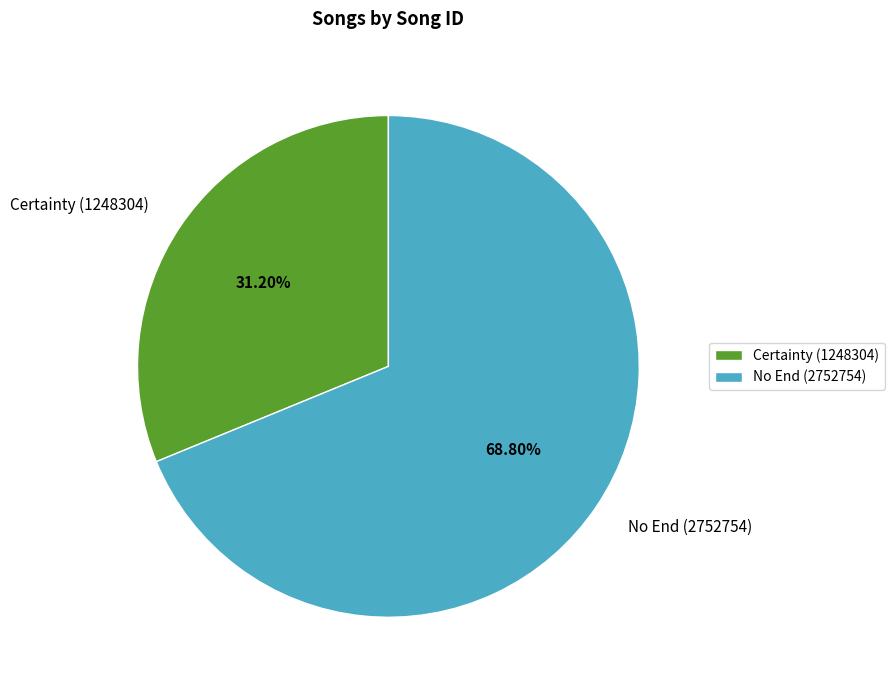

The Certainty (1248304) slice represents 24% of the pie. True or false?

False